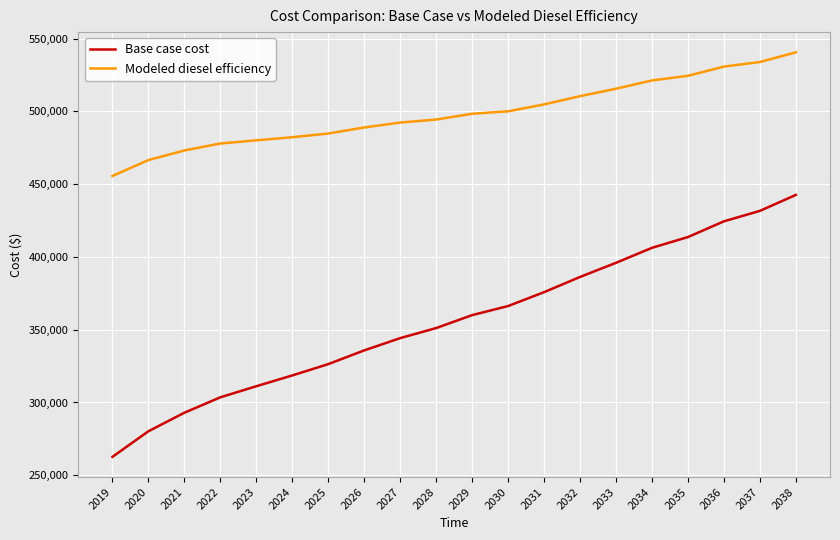

Which category has the lowest value in the Modeled diesel efficiency series?

2019